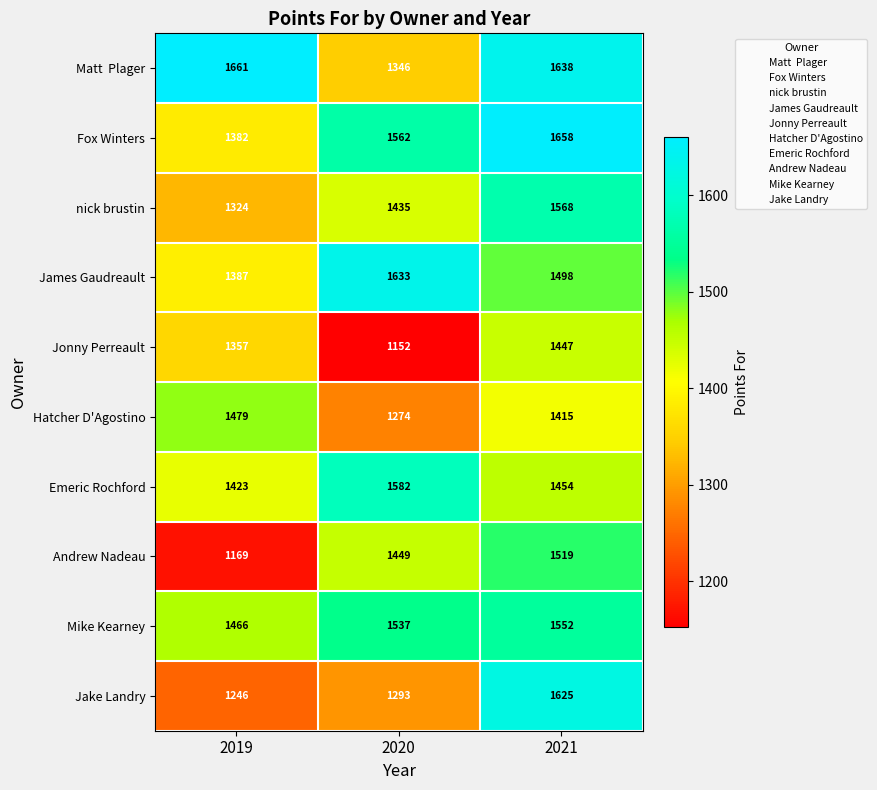

List the labels in order of Andrew Nadeau value, smallest first.

2019, 2020, 2021